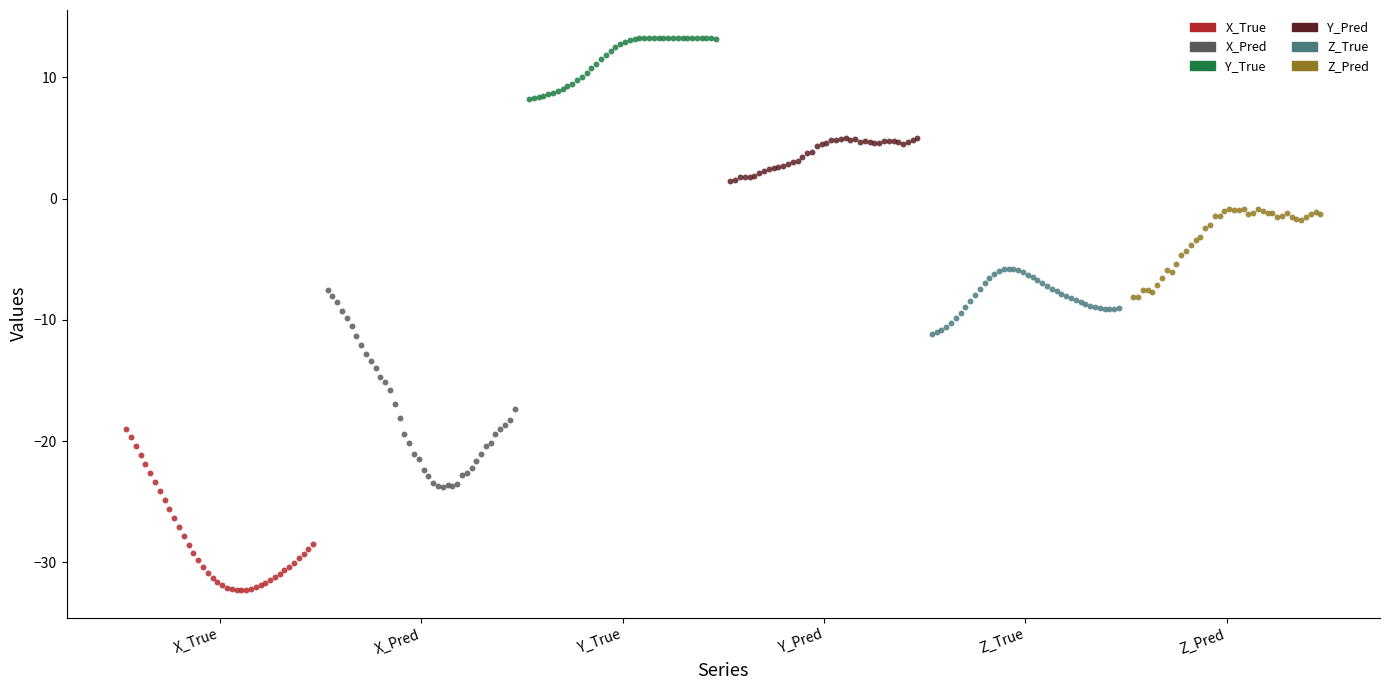

Which series reaches the maximum Y coordinate?

Y_True